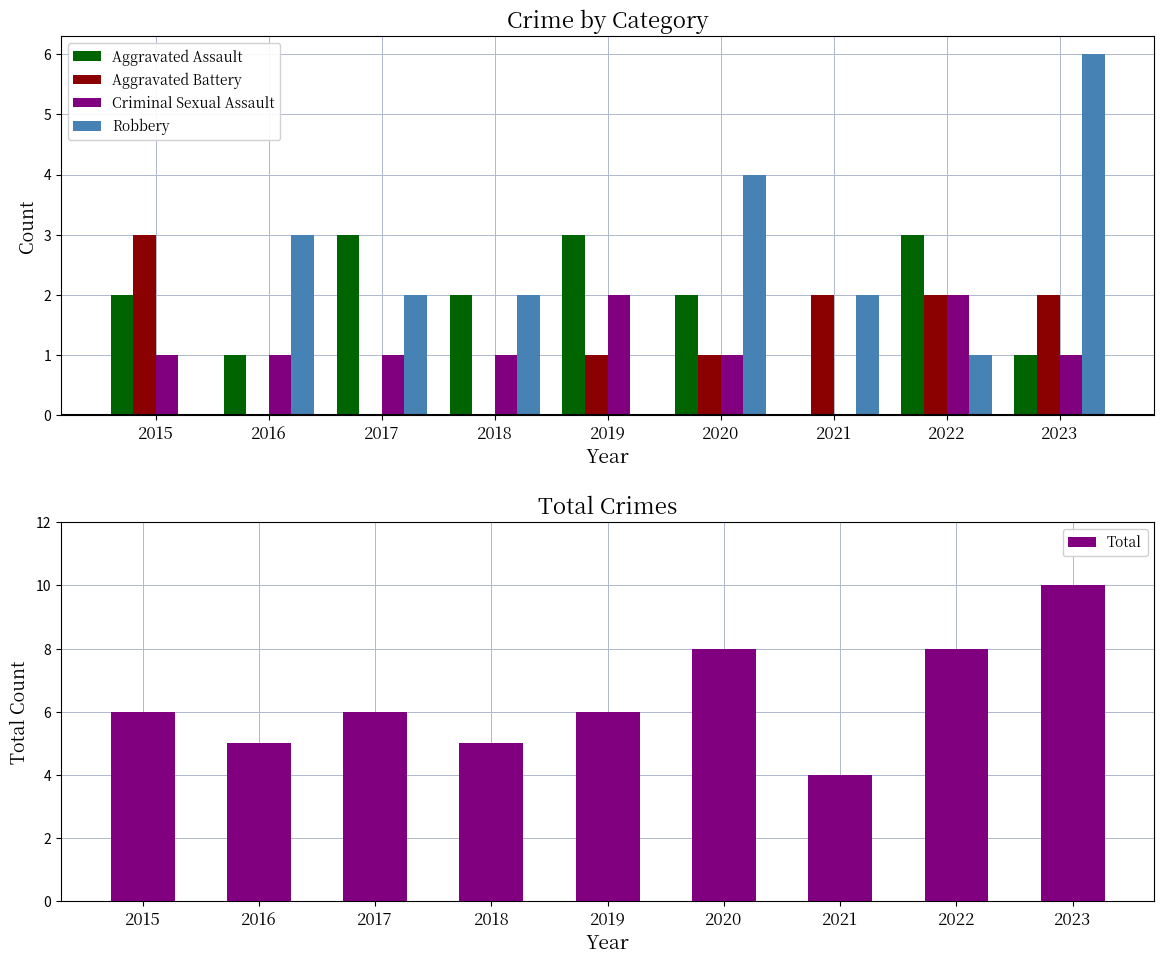

What is the sum of the Aggravated Assault values at 2023 and 2015?

3